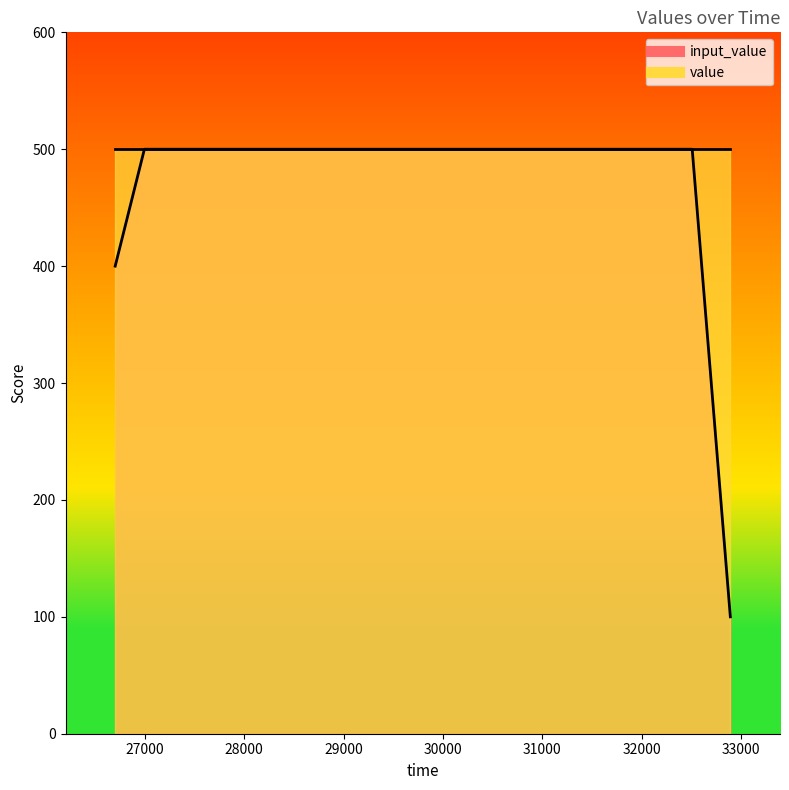

What is the highest value of the input_value series?

500